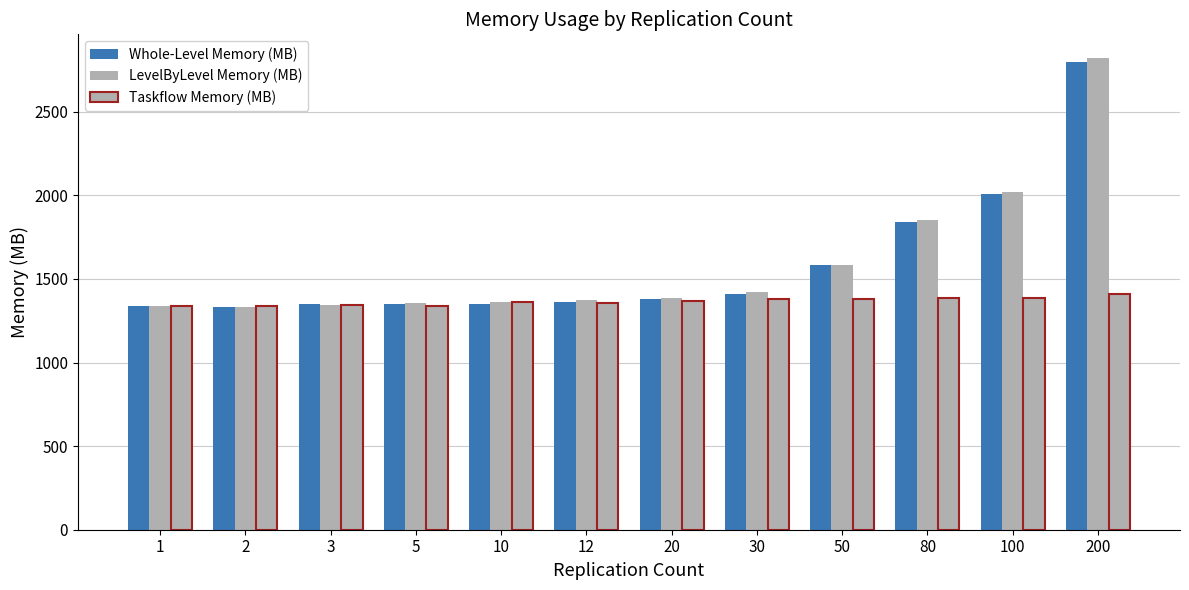

What is the approximate value of LevelByLevel Memory (MB) at 20?

1385.2